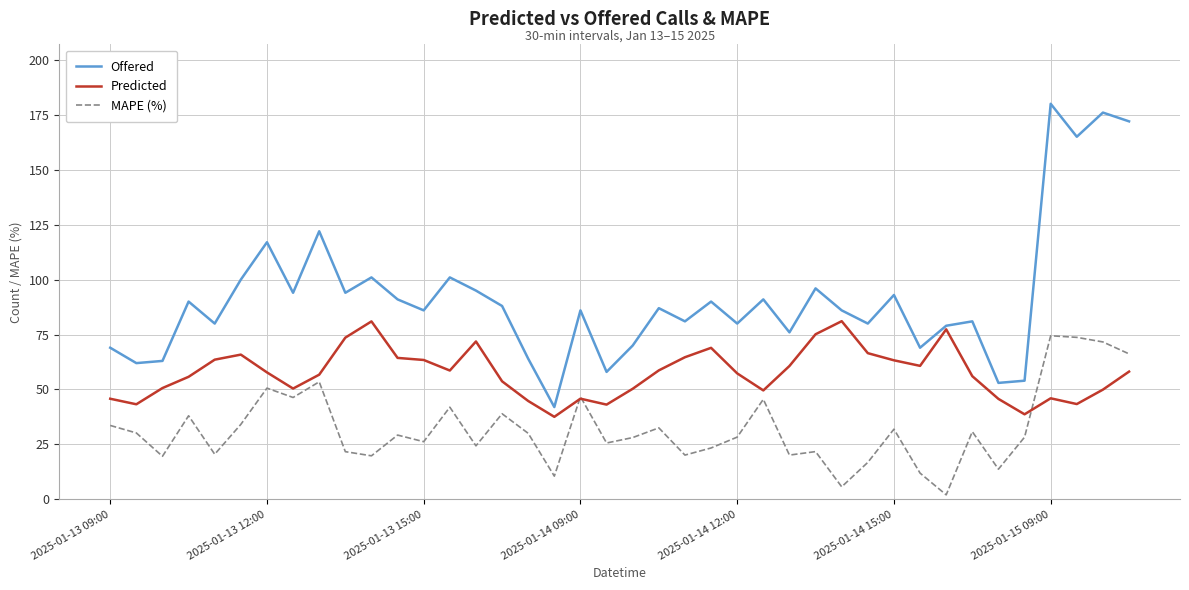

Which series has the largest total across all categories?

Offered